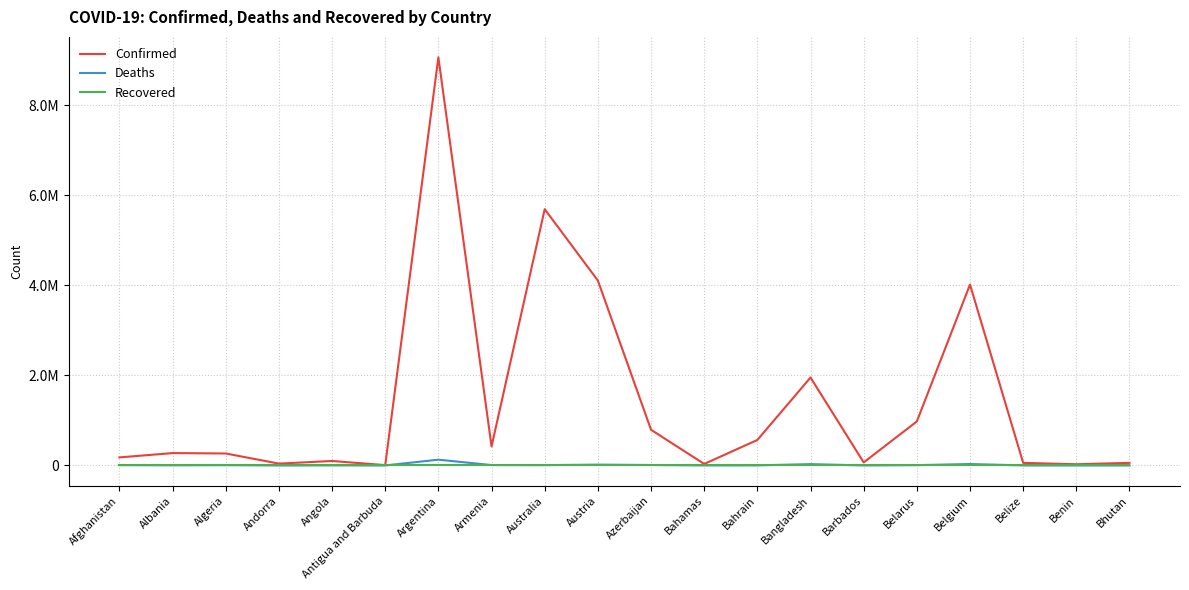

Does the chart have visible grid lines?

Yes